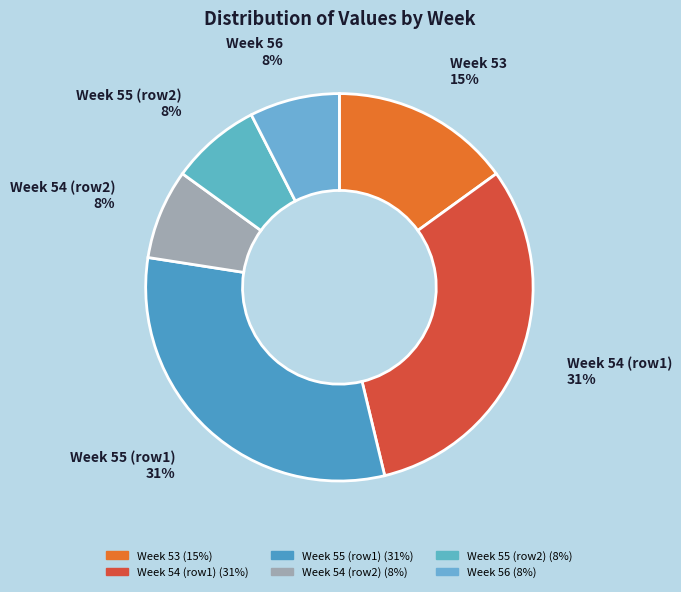

To the nearest percent, what is the average slice percentage?

17%